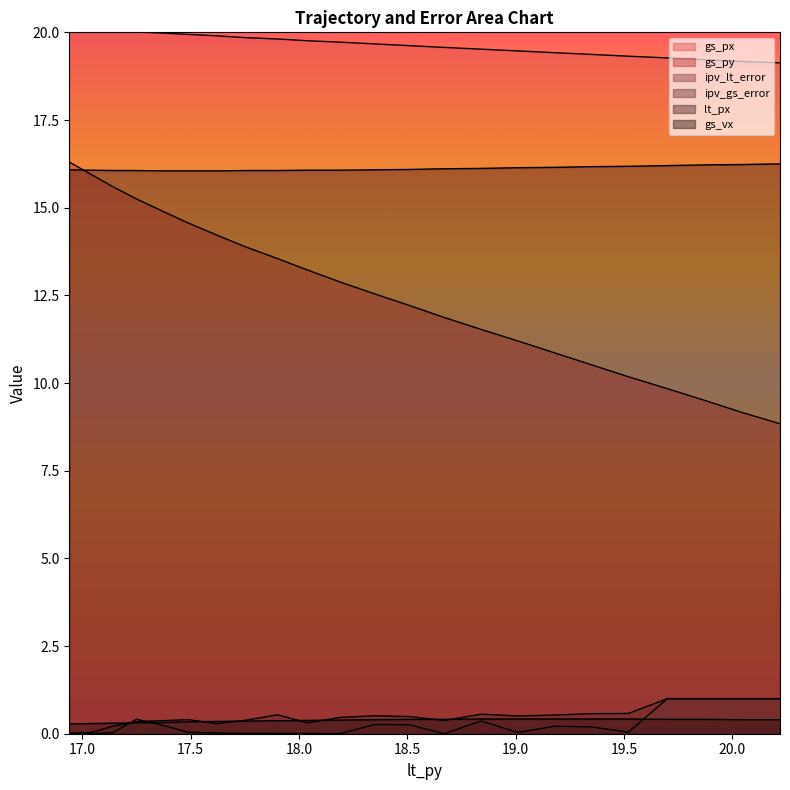

What is the average value of the gs_px series?

19.7